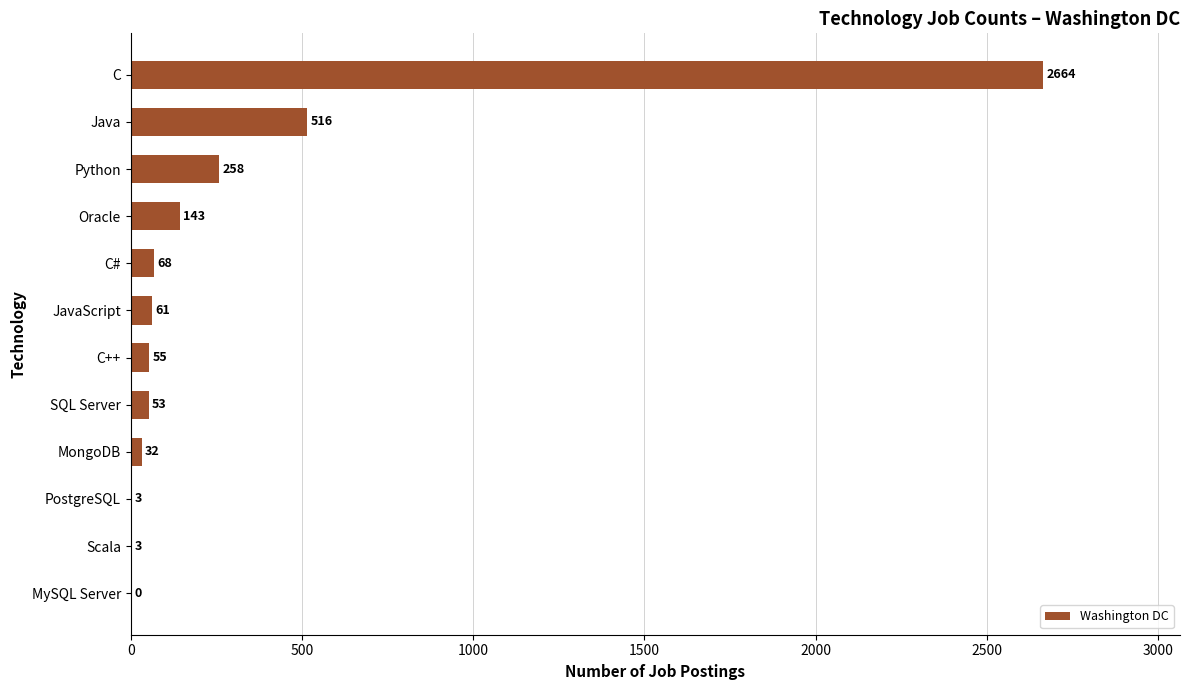

What is the ratio of the value at Python to the value at MongoDB?

8.1